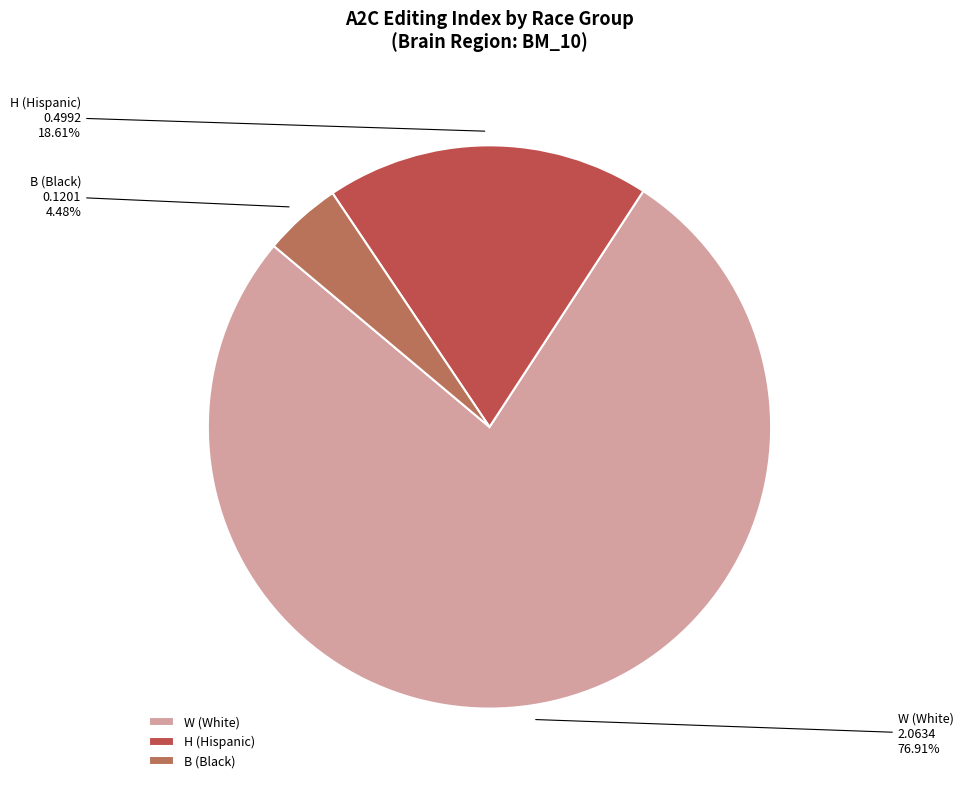

Is there a majority slice in this chart?

Yes